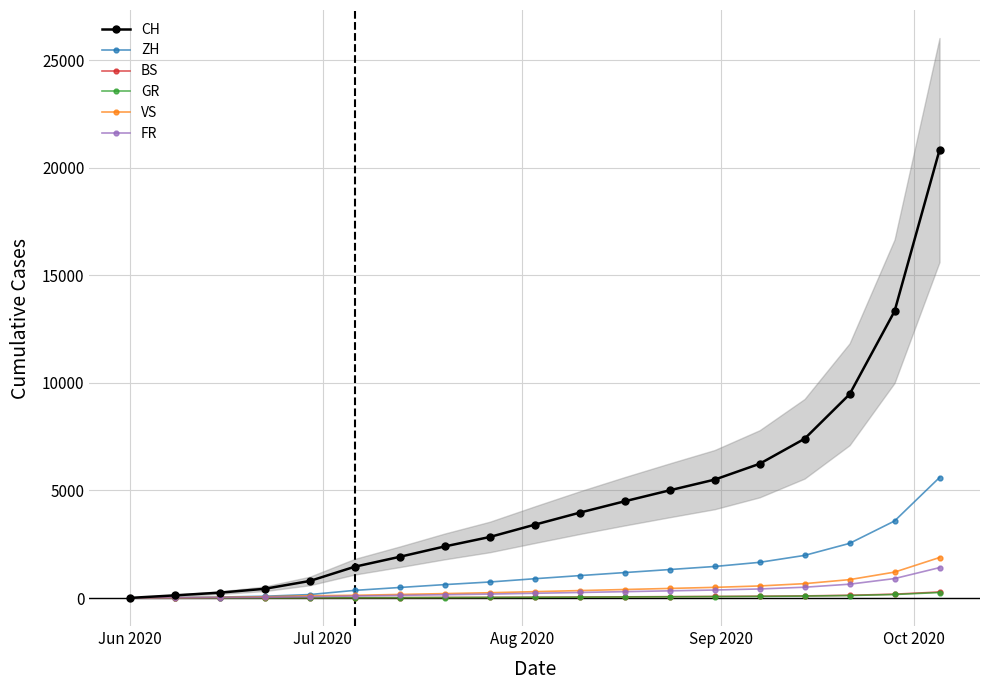

Reading right to left, transcribe all the data shown in this chart.

CH: 20820	13326	9467	7401	6238	5502	5005	4496	3967	3408	2836	2398	1916	1456	793	430	250	124	6
ZH: 5600	3580	2540	1981	1659	1466	1324	1183	1042	897	745	624	490	356	161	83	45	23	0
BS: 280	179	127	99	84	73	64	55	46	38	31	25	18	12	7	7	5	4	4
GR: 256	164	116	91	76	66	57	48	40	33	27	22	17	13	8	3	2	1	0
VS: 1882	1204	855	668	561	496	446	396	346	296	246	206	166	127	105	58	32	15	1
FR: 1413	904	643	502	421	372	334	296	258	220	183	153	123	94	61	32	22	13	0